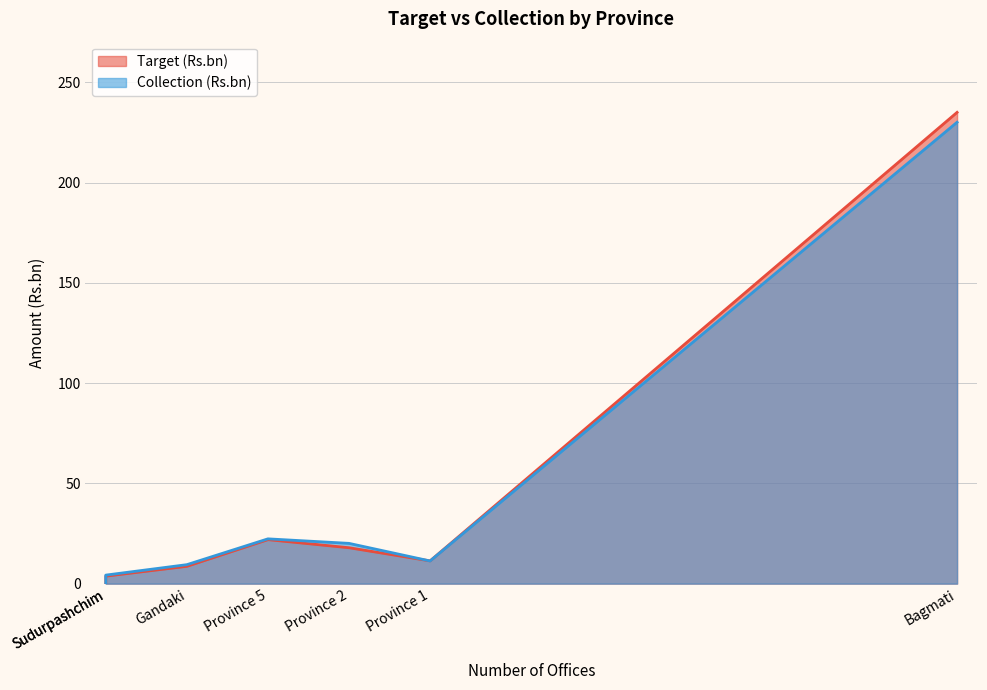

Does the chart have visible grid lines?

Yes